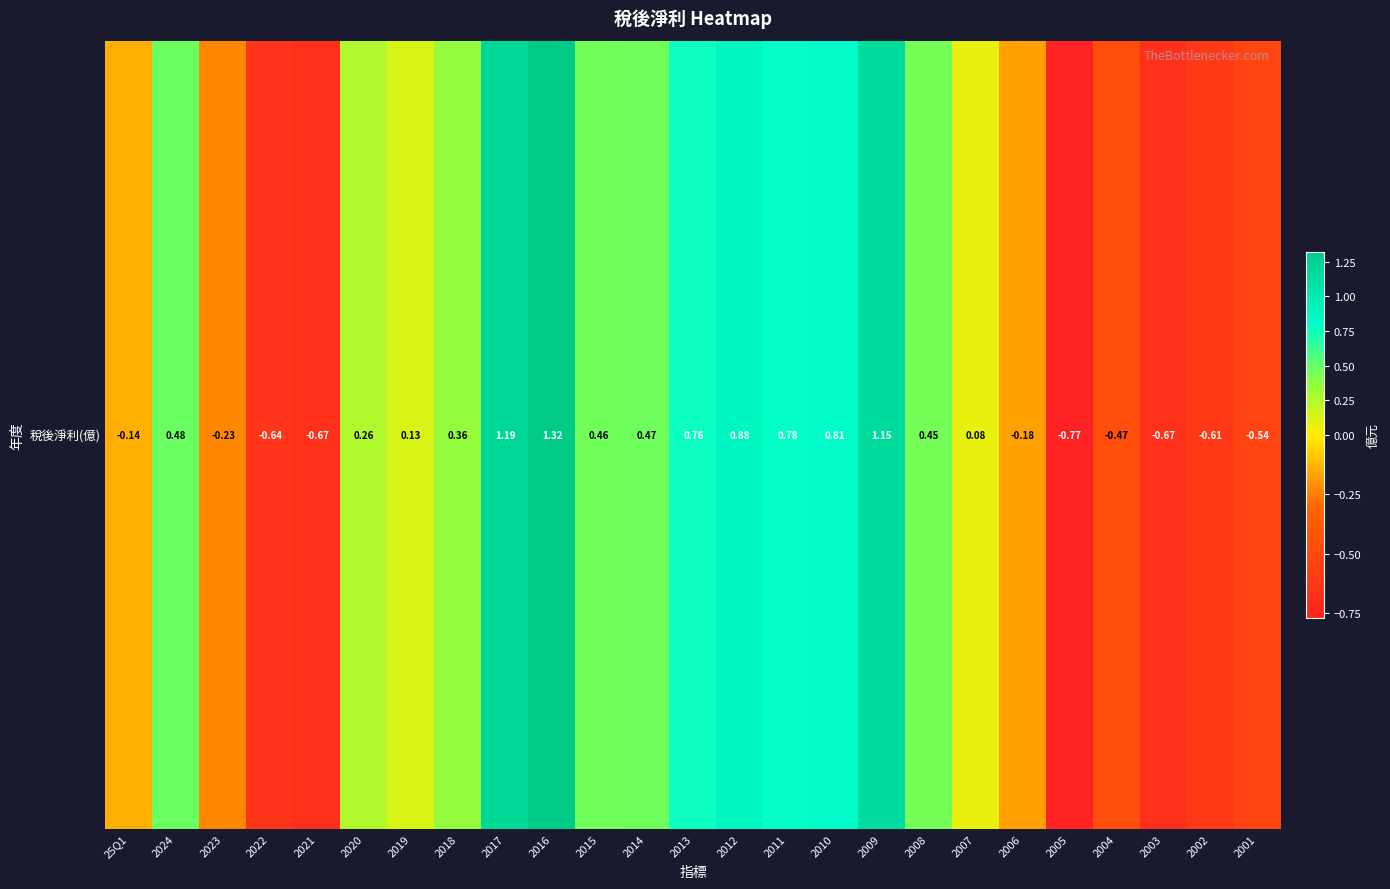

What is the greatest value displayed?

1.3